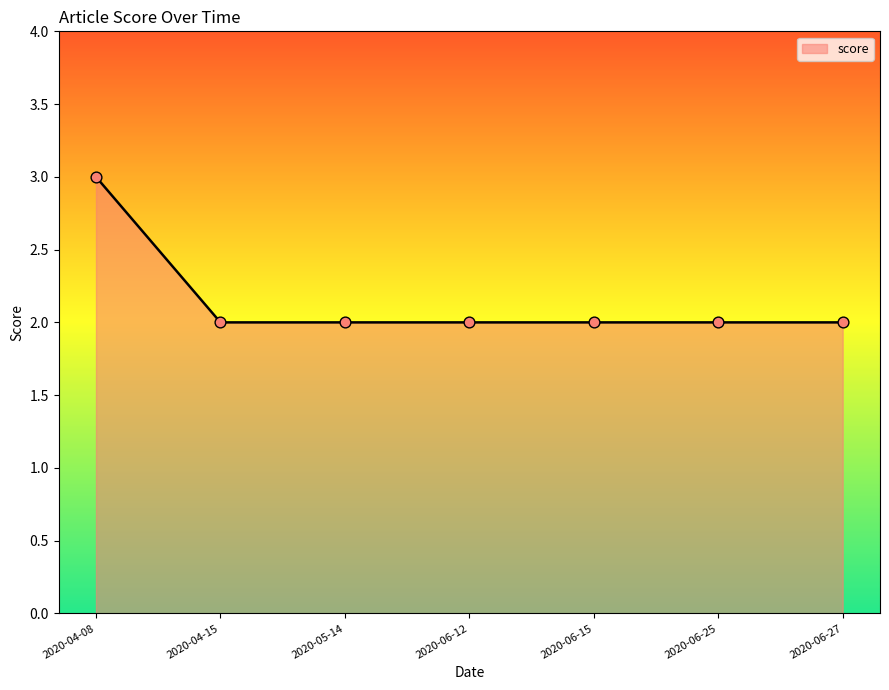

What is the change in value from 2020-04-08 to 2020-04-15?

-1